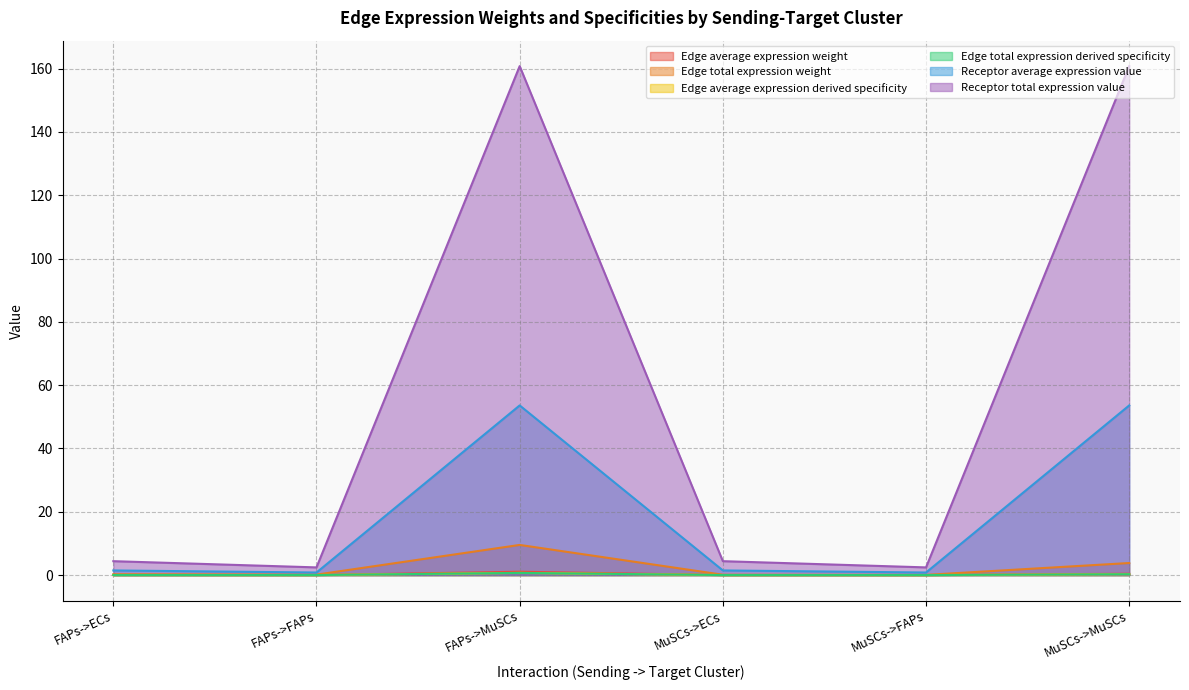

What is the label of the 2nd point from the left?

FAPs->FAPs